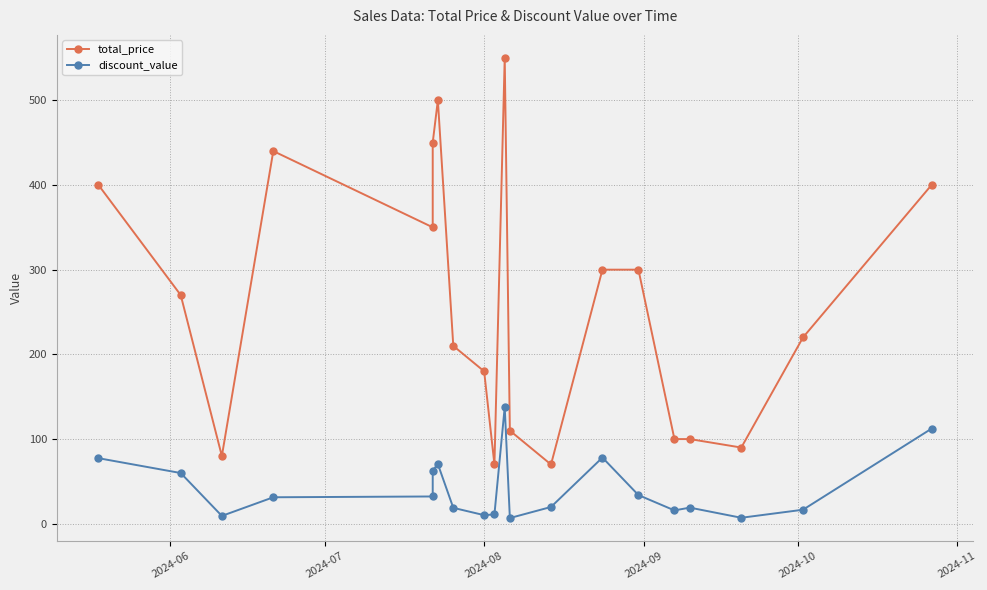

What is the maximum value for total_price?

550.0